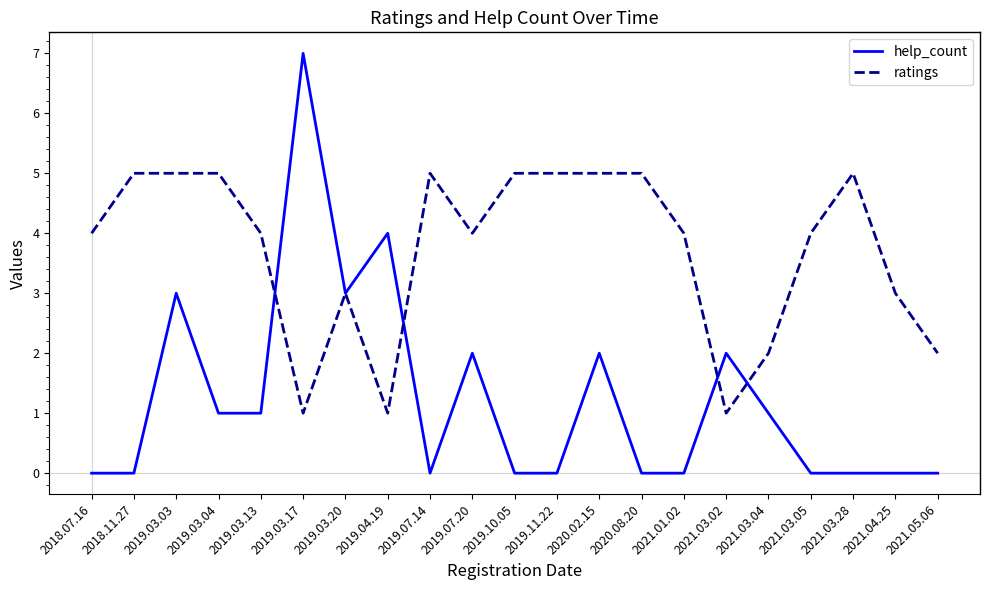

What position from the right is 2018.07.16?

21